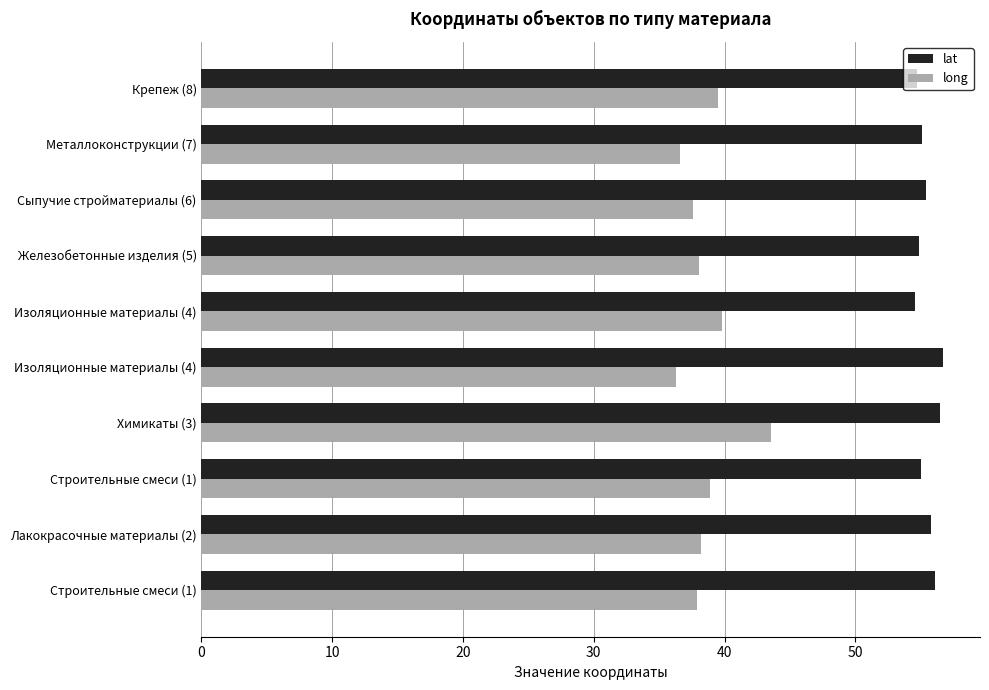

How many series are shown in this chart?

2